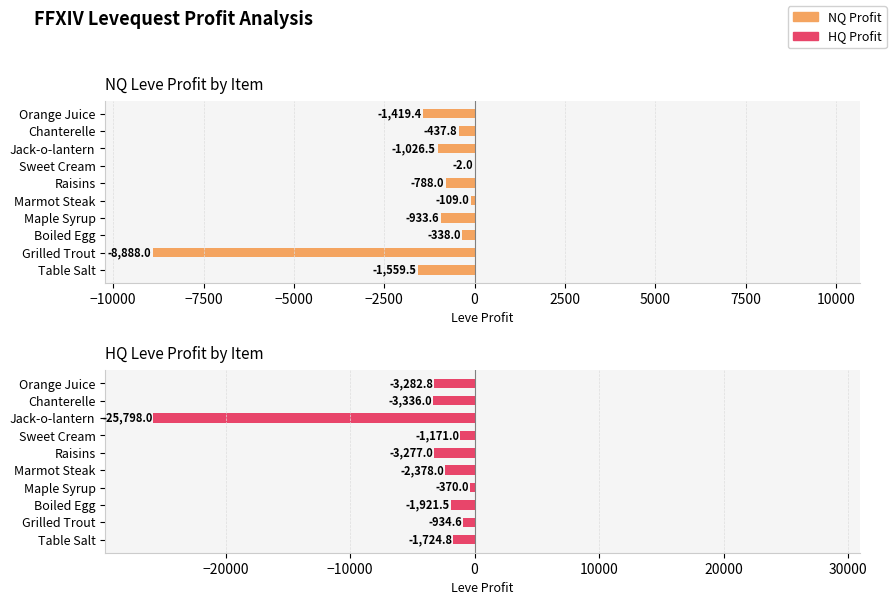

Is the value of HQ Leve Profit by Item at Maple Syrup greater than the value of NQ Leve Profit by Item at Sweet Cream?

No